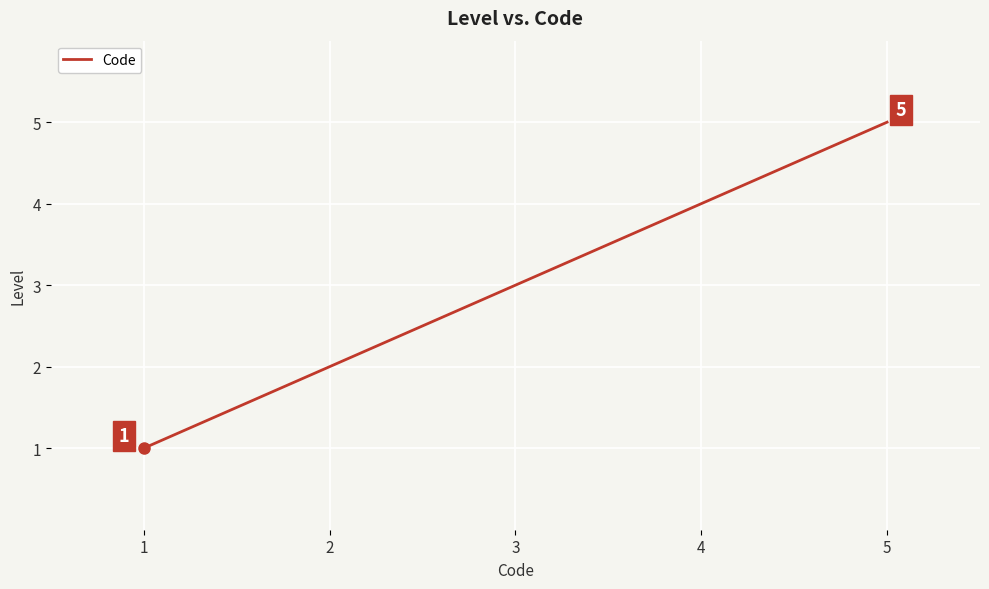

Which category has the highest value across all series?

5